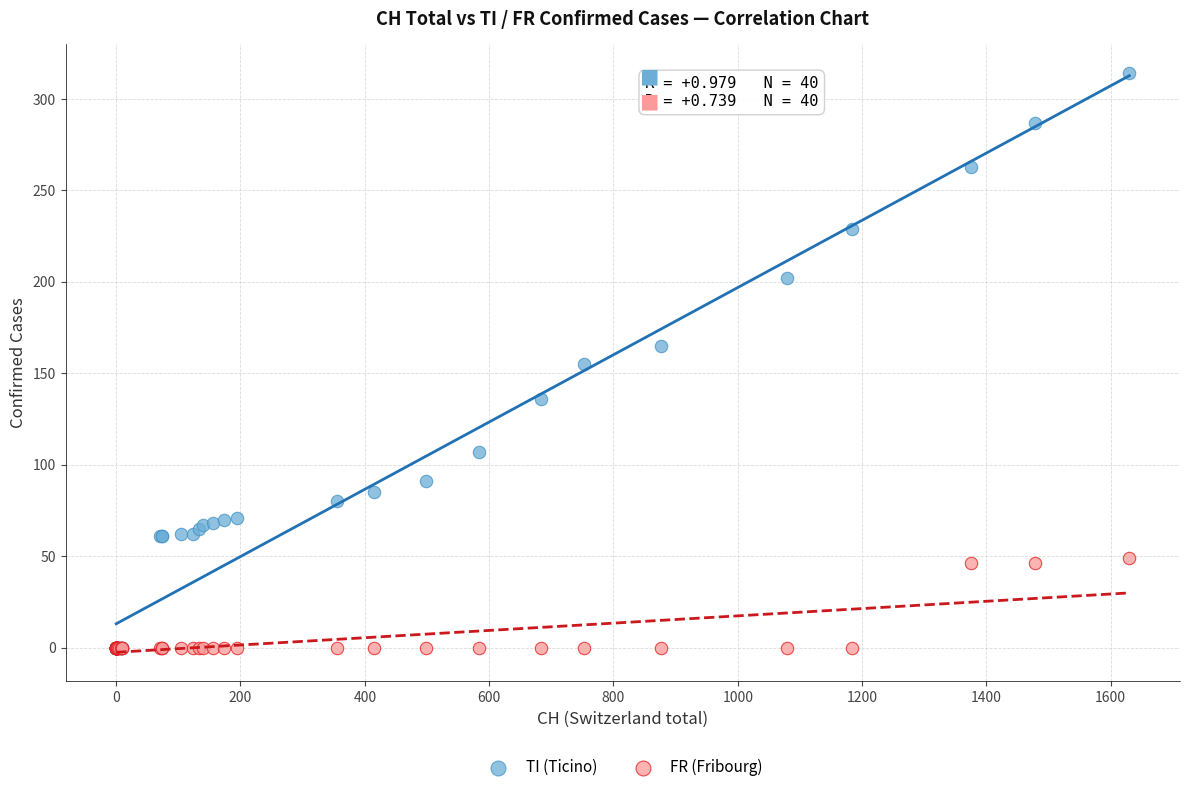

What are all the series names shown in the legend?

TI (Ticino), FR (Fribourg)